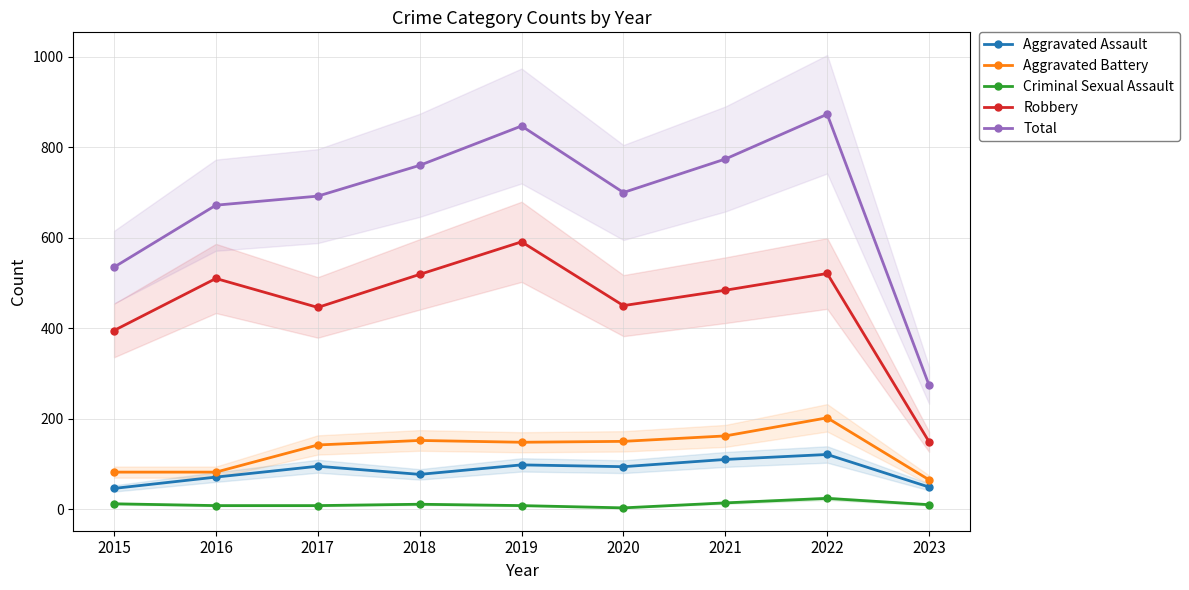

True or false: Aggravated Battery and Aggravated Assault cross at least once.

False